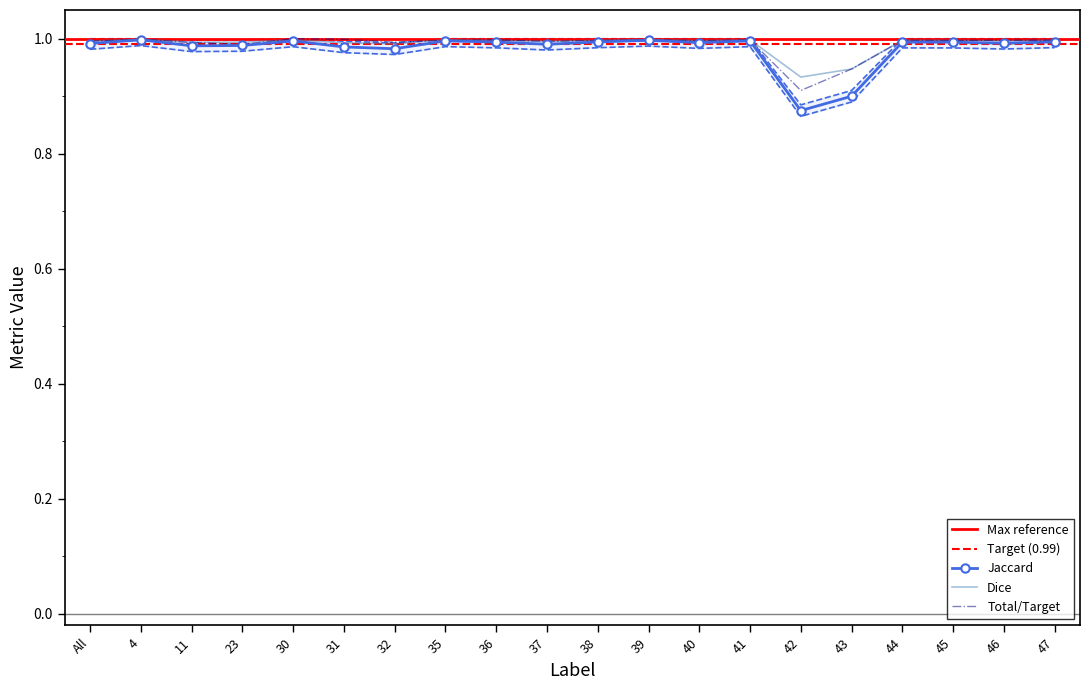

Where is Jaccard nearest to the value 0?

42